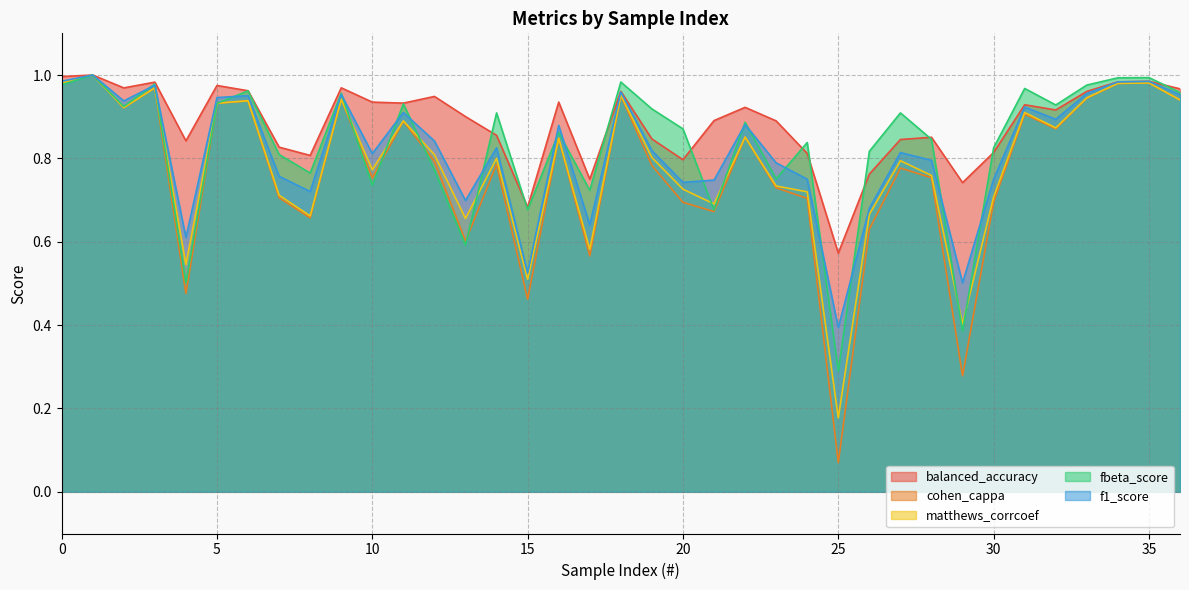

What is the difference between the highest and lowest values at 17?

0.2